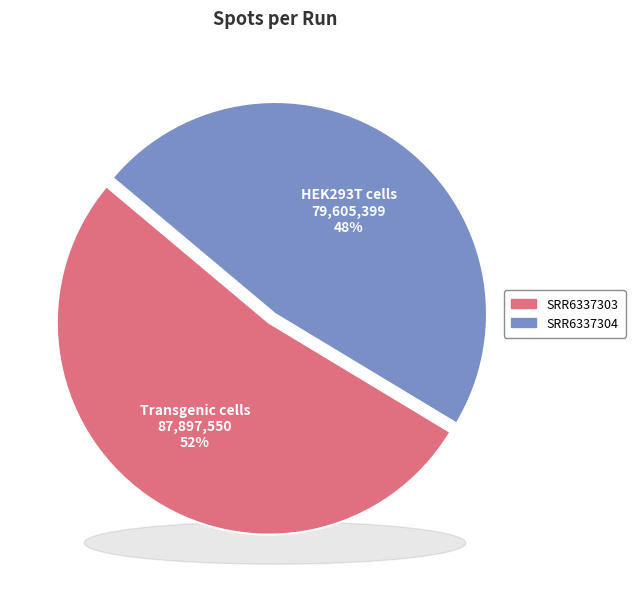

Combined, do SRR6337304 and SRR6337303 account for over 50%?

Yes